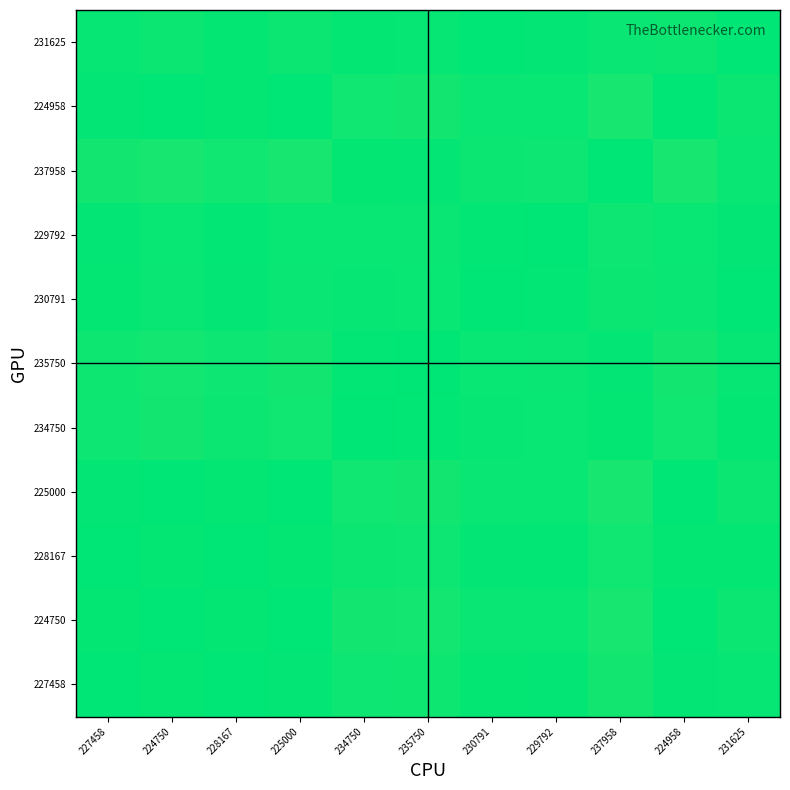

How many series are shown in this chart?

11